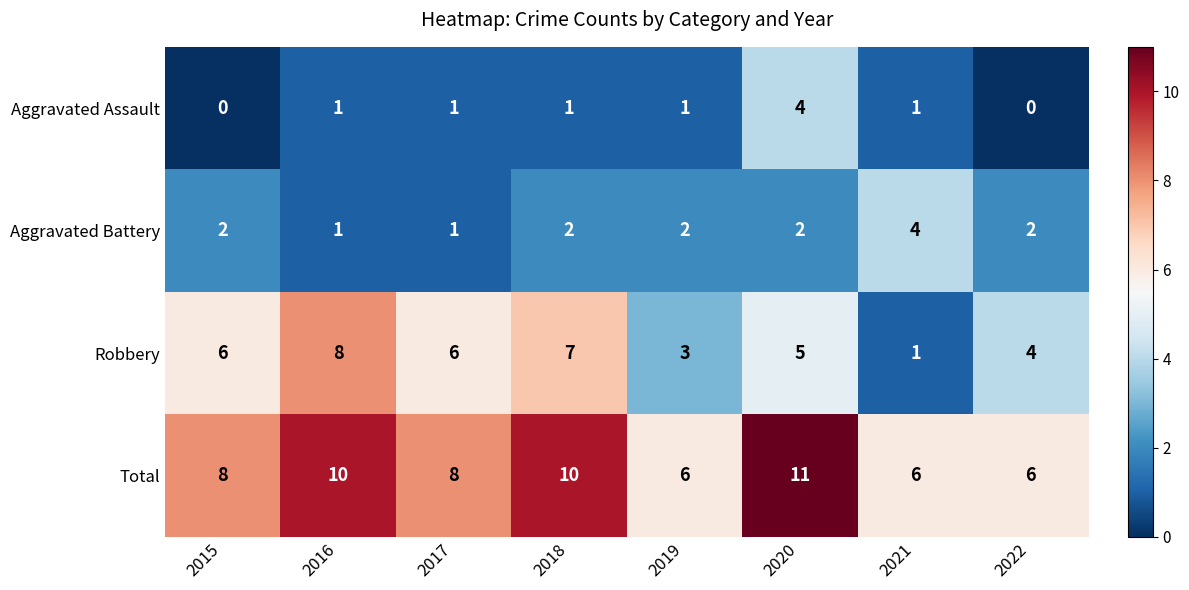

What is the spread (max minus min) of values at 2019?

5